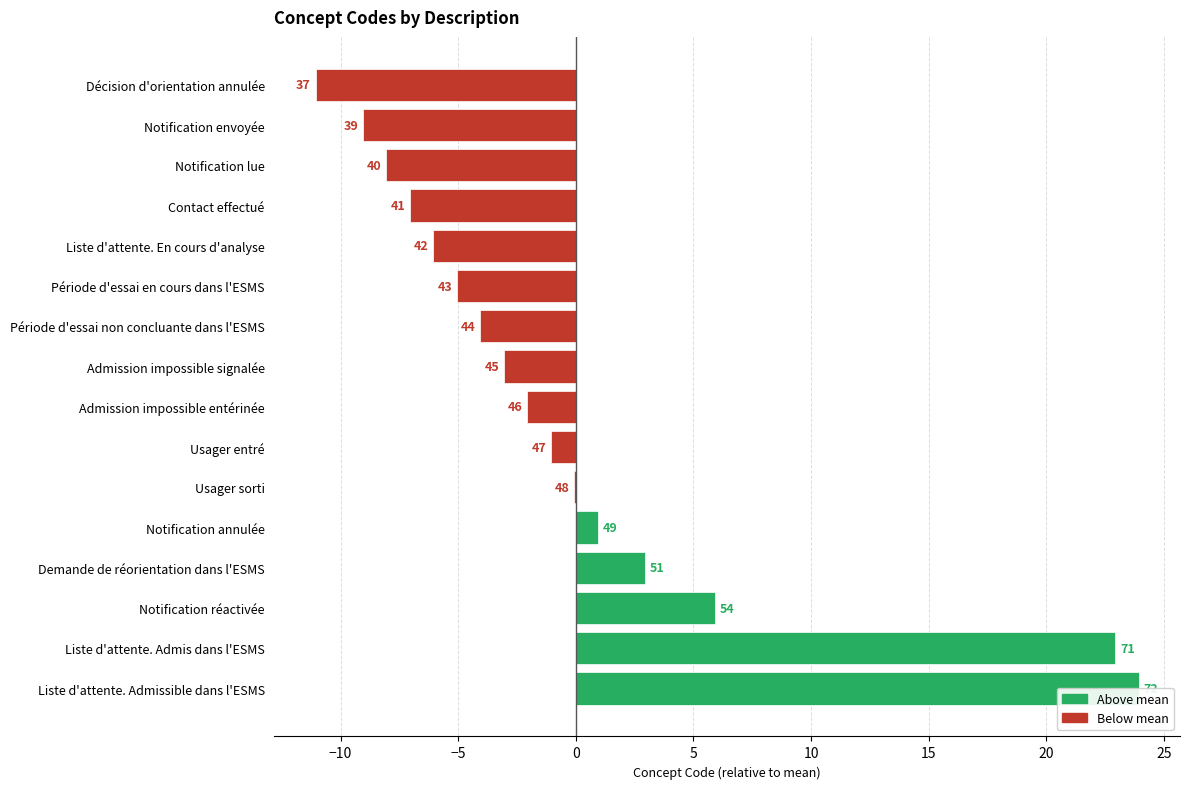

What is the difference between the maximum and minimum values?

35.0